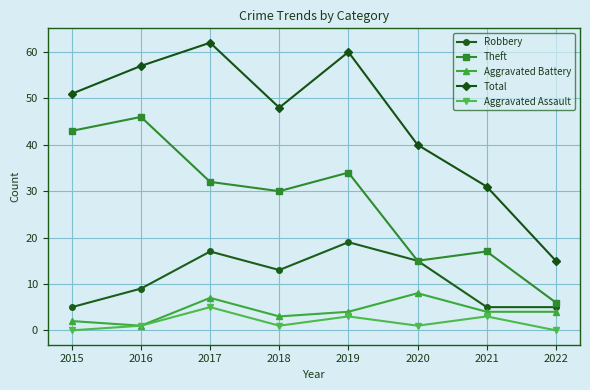

What is the difference between the maximum and minimum values in the Theft series?

40